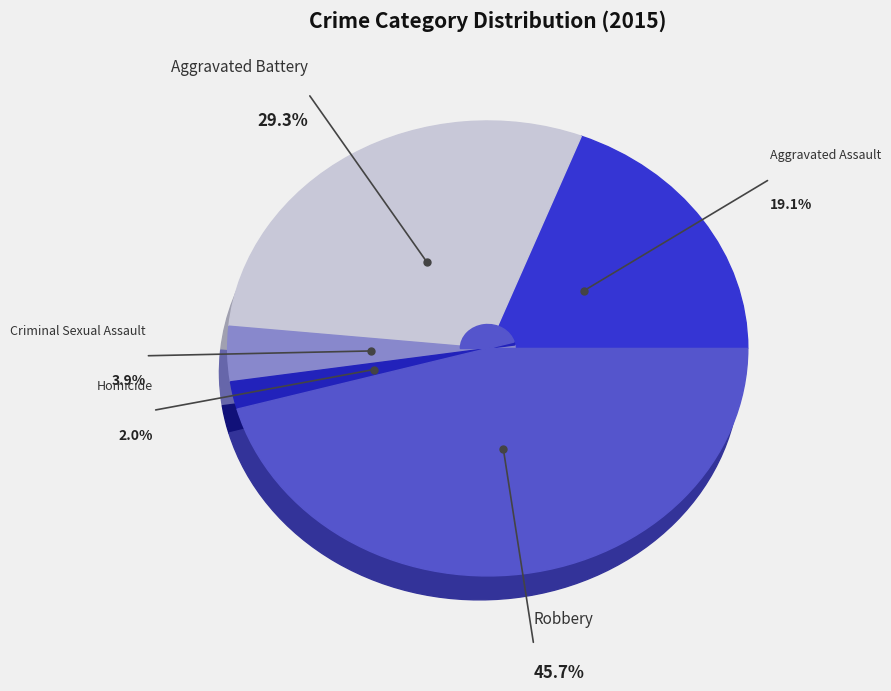

To the nearest percent, what is the average slice percentage?

20%